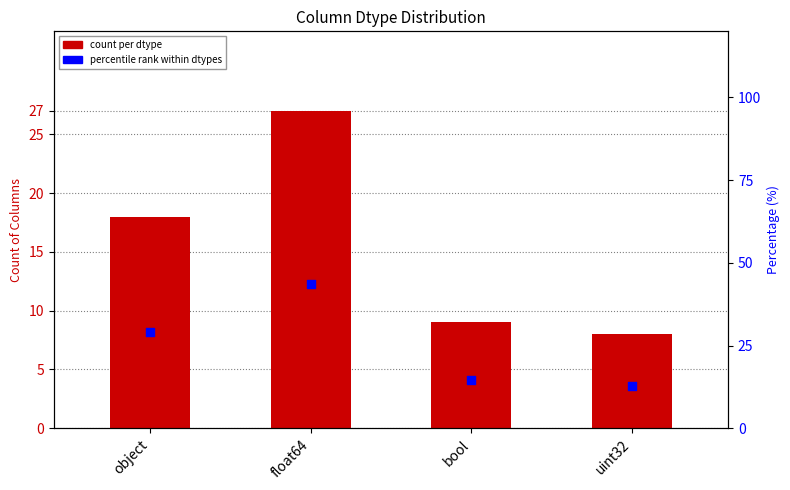

At how many categories does at least one series exceed 27?

2